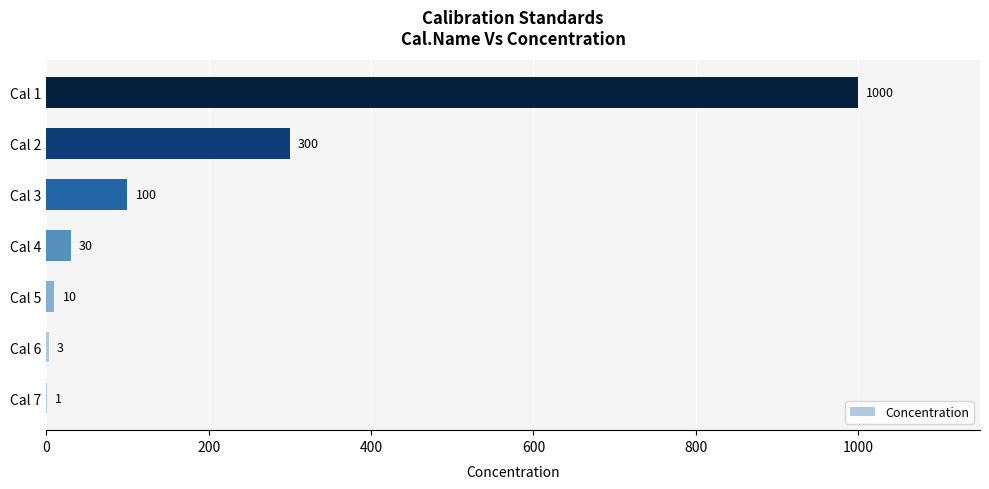

True or false: the data shows 1000 at Cal 1.

True